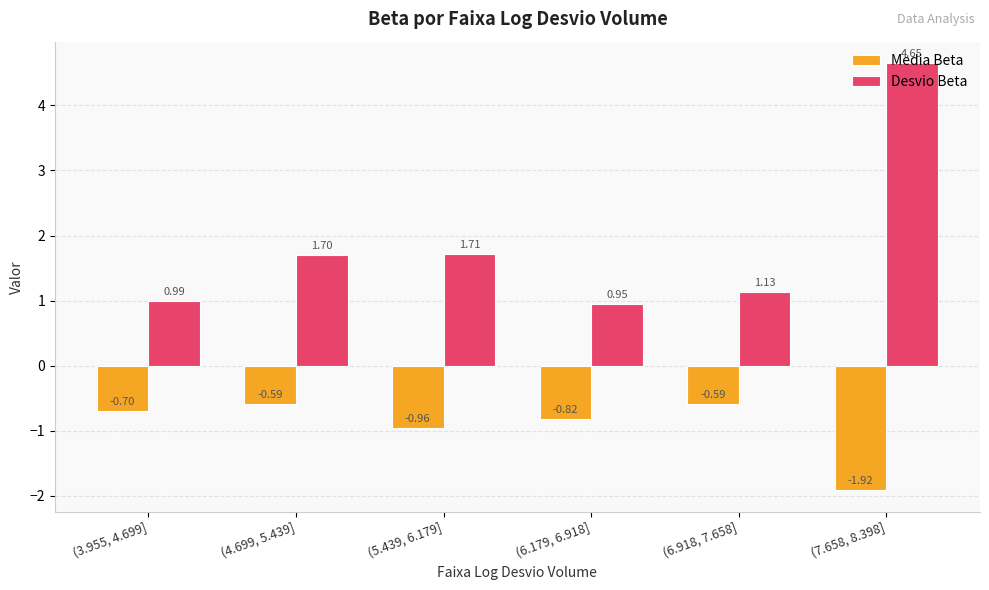

What is the difference between the Desvio Beta values at (6.179, 6.918] and (4.699, 5.439]?

0.7